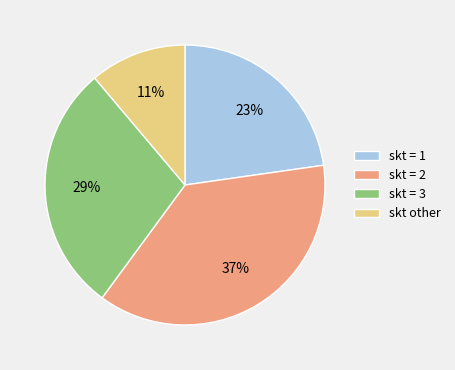

To the nearest percent, what is the average slice percentage?

25%